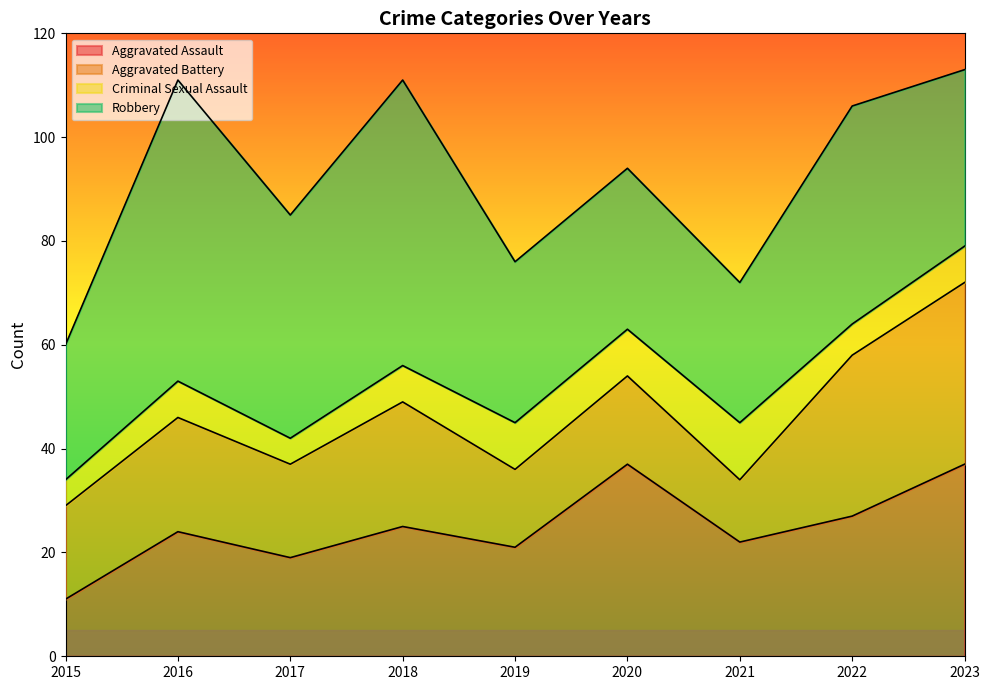

Which series has the largest range (max minus min)?

Robbery